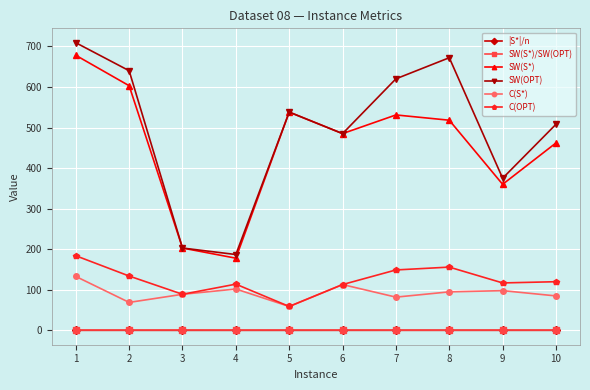

True or false: |S*|/n and SW(S*)/SW(OPT) cross at least once.

False